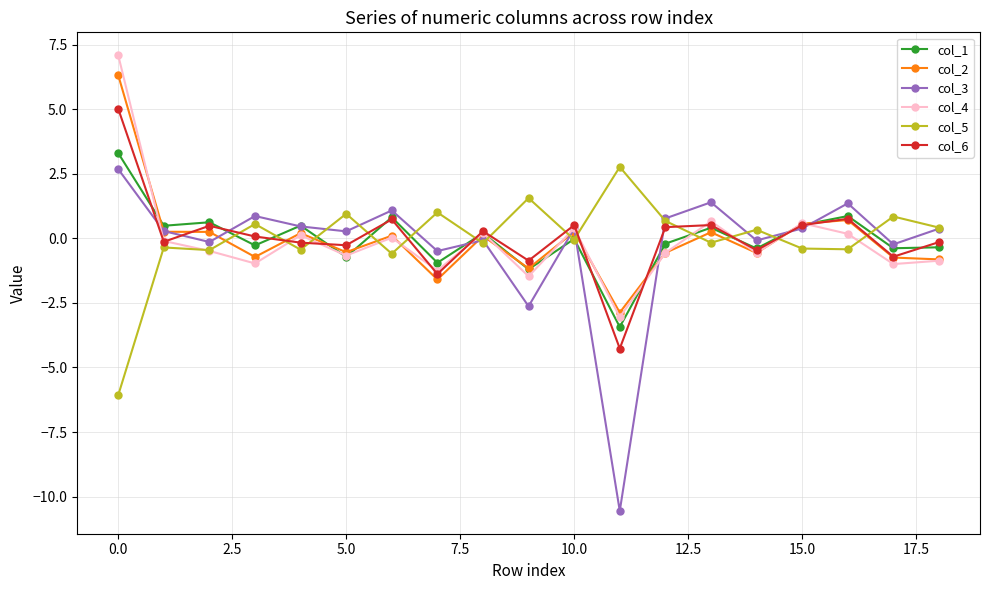

What is the smallest value displayed?

-10.6